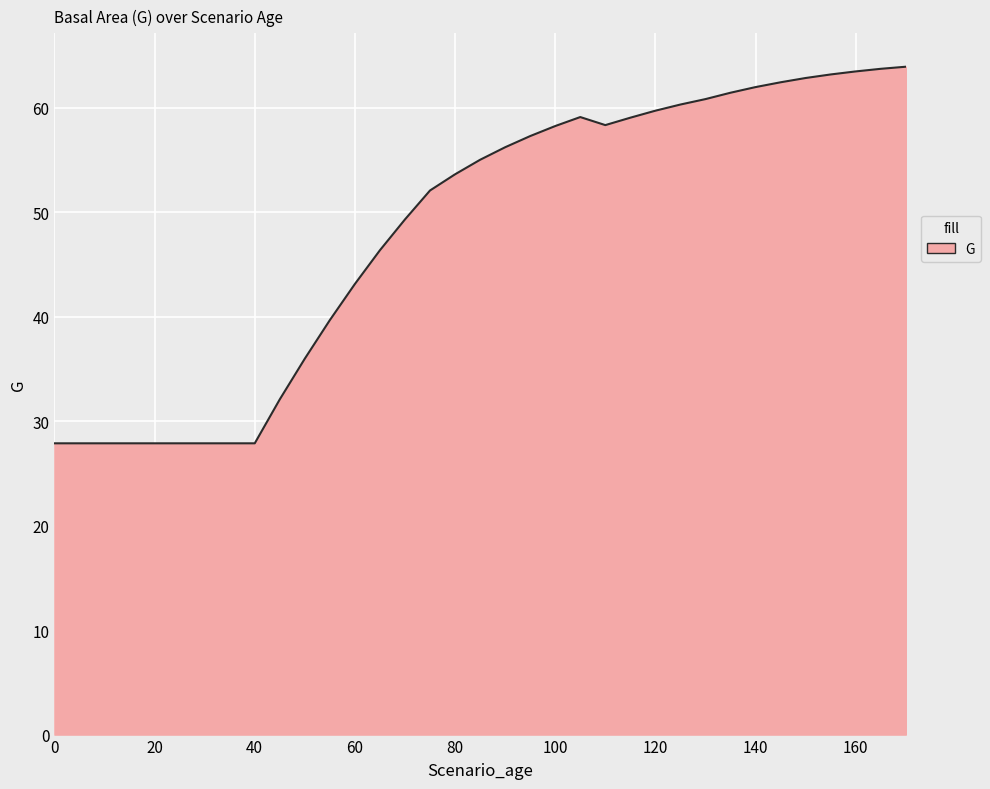

List the labels in order of value, smallest first.

0, 0, 5, 10, 15, 20, 25, 30, 35, 40, 45, 50, 55, 60, 65, 70, 75, 80, 85, 90, 95, 100, 110, 115, 105, 120, 125, 130, 135, 140, 145, 150, 155, 160, 165, 170